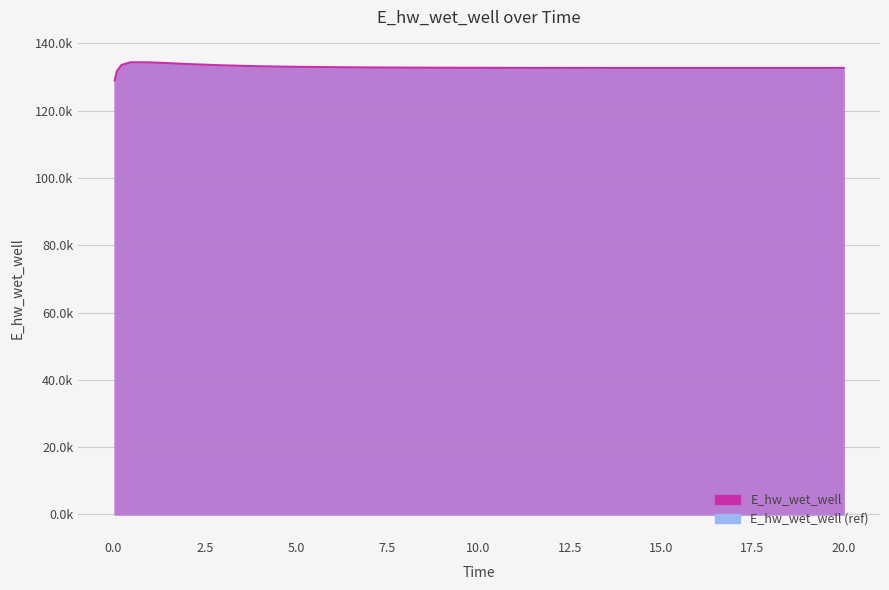

Reading right to left, what are all the values shown in this chart?

20.0=132689.1	19.46875=132687.0	18.46875=132683.7	17.46875=132681.4	16.96875=132680.6	15.96875=132680.3	14.96875=132681.5	13.96875=132684.7	12.96875=132690.3	11.96875=132699.0	10.96875=132711.6	9.96875=132729.5	8.96875=132754.5	7.96875=132789.6	6.96875=132839.8	5.96875=132913.4	4.96875=133024.8	3.96875=133198.2	2.96875=133471.0	1.96875=133880.3	0.96875=134360.7	0.46875=134373.0	0.21875=133593.9	0.09375=131791.0	0.03125=128975.4